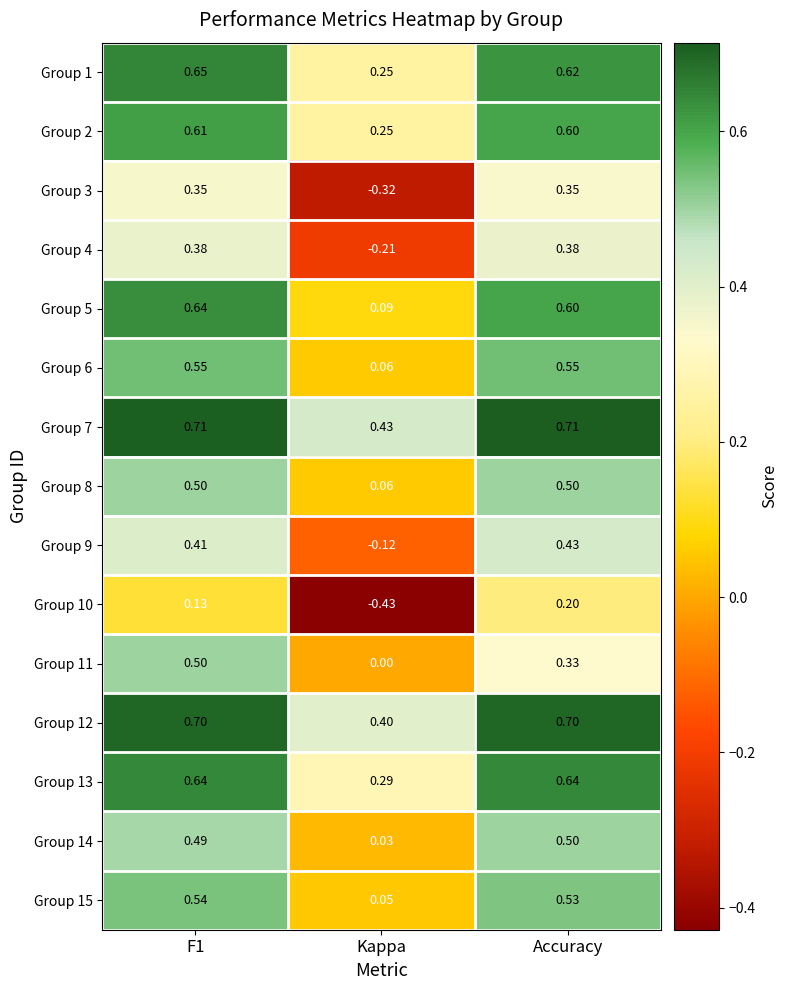

Is the value of Group 10 at F1 greater than the value of Group 6 at Kappa?

Yes